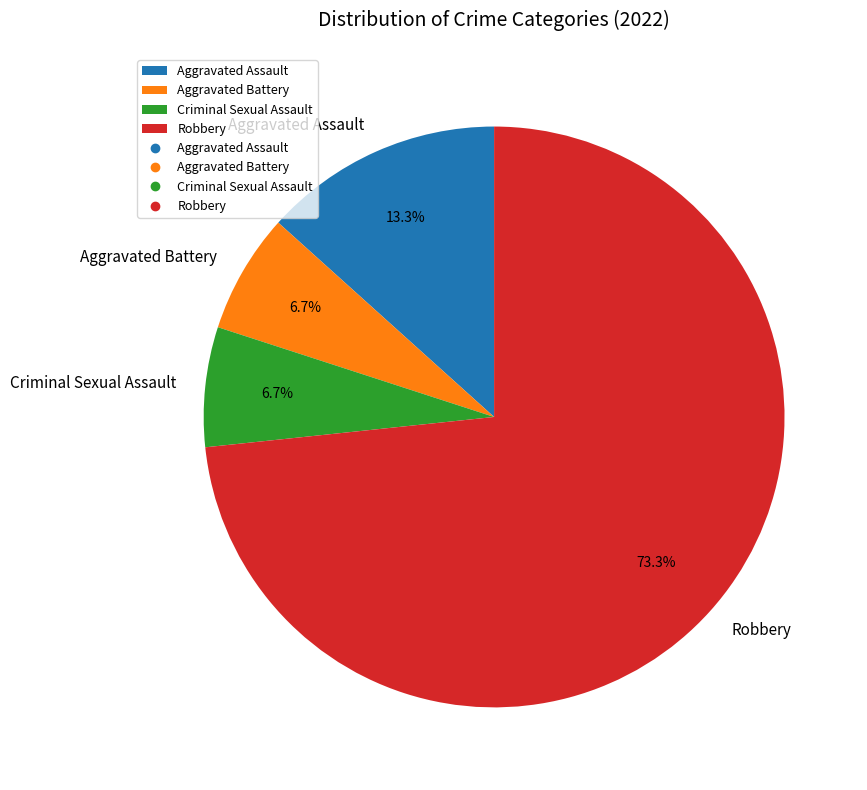

The Robbery slice represents 73% of the pie. True or false?

True